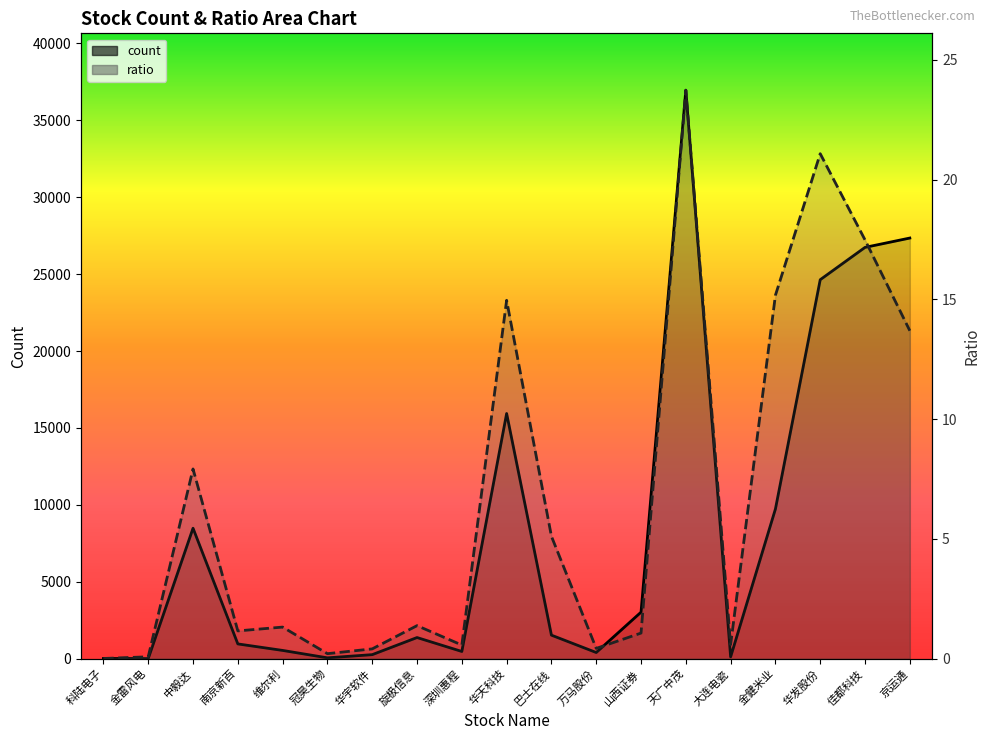

Rank the series by their maximum value, from lowest to highest.

ratio, count